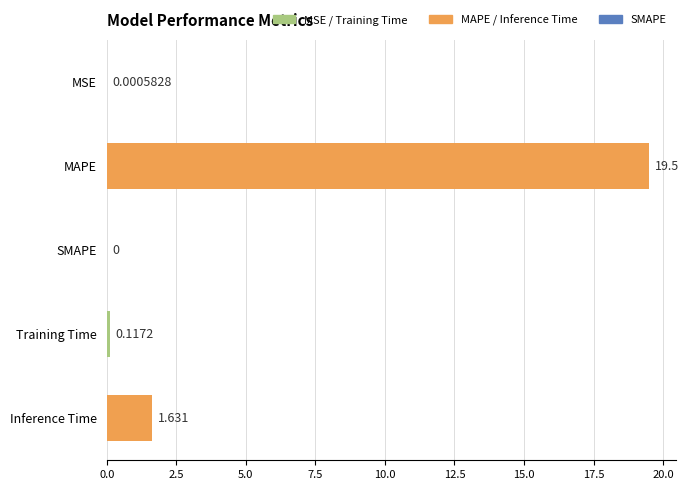

Are the bars horizontal?

Yes